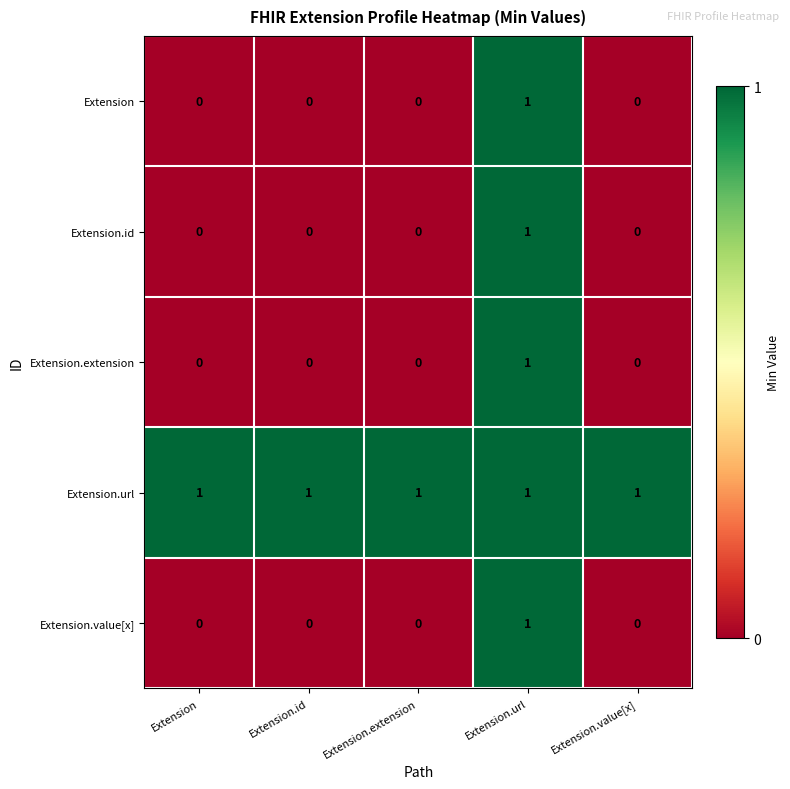

Reading left to right, transcribe all the data shown in this chart.

Extension: 0	0	0	1	0
Extension.id: 0	0	0	1	0
Extension.extension: 0	0	0	1	0
Extension.url: 1	1	1	1	1
Extension.value[x]: 0	0	0	1	0